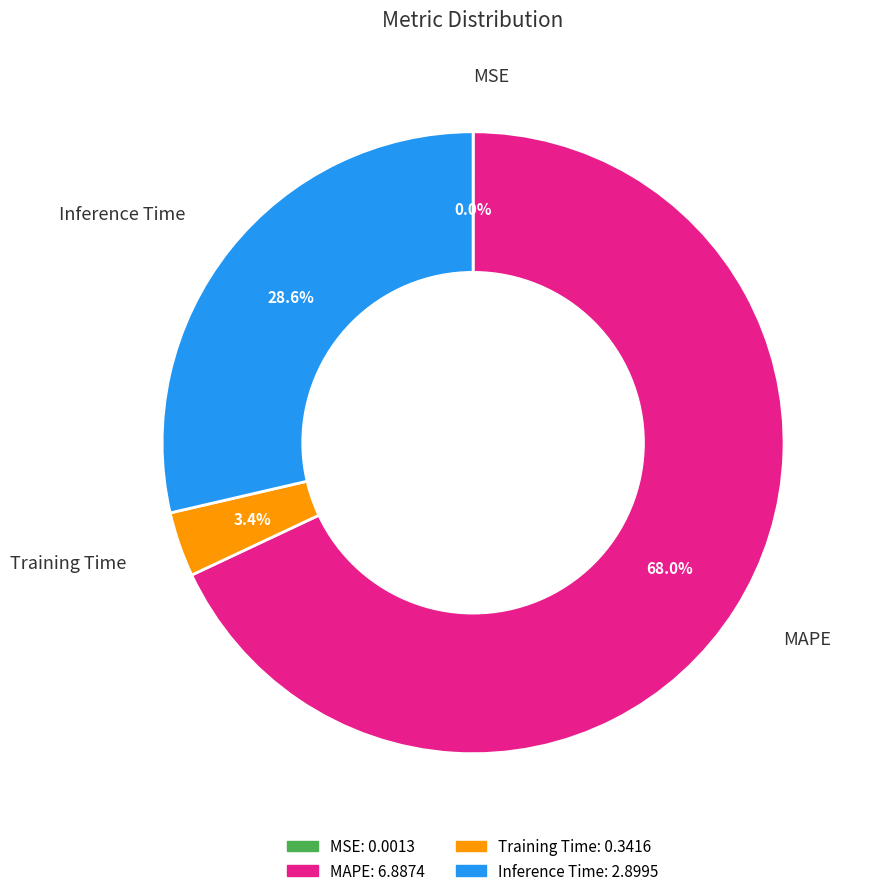

Is there any slice that represents more than half of the pie?

Yes